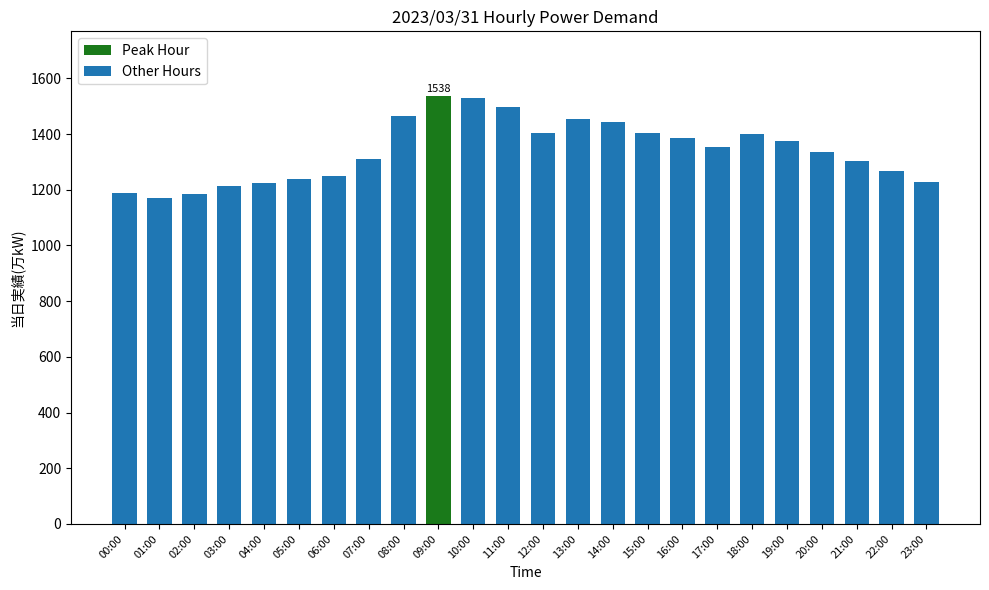

What is the label of the 1st bar from the right?

23:00